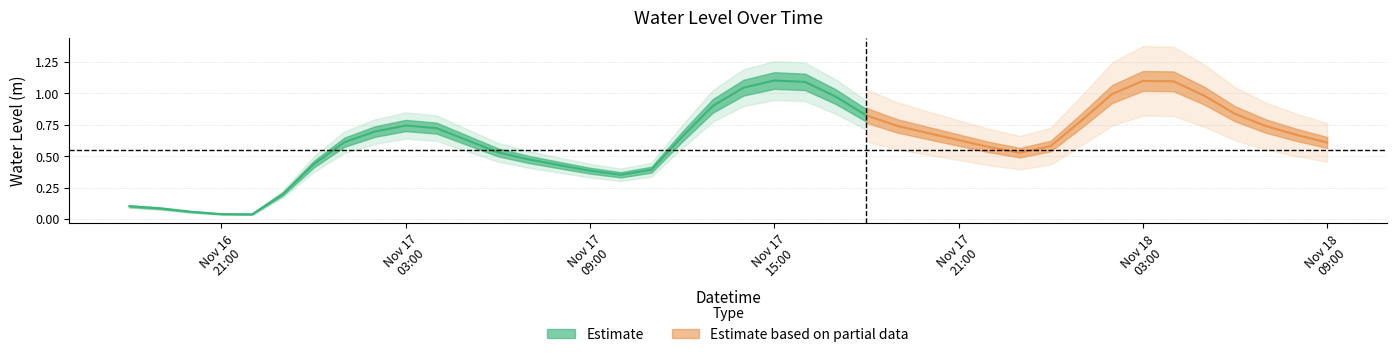

Rank the categories by value from highest to lowest.

2023-11-17 15:00:00, 2023-11-18 03:00:00, 2023-11-18 04:00:00, 2023-11-17 16:00:00, 2023-11-17 14:00:00, 2023-11-18 02:00:00, 2023-11-18 05:00:00, 2023-11-17 17:00:00, 2023-11-17 13:00:00, 2023-11-18 06:00:00, 2023-11-17 18:00:00, 2023-11-18 01:00:00, 2023-11-17 03:00:00, 2023-11-17 19:00:00, 2023-11-18 07:00:00, 2023-11-17 04:00:00, 2023-11-17 02:00:00, 2023-11-17 20:00:00, 2023-11-18 08:00:00, 2023-11-17 12:00:00, 2023-11-17 21:00:00, 2023-11-17 05:00:00, 2023-11-17 01:00:00, 2023-11-18 09:00:00, 2023-11-18 00:00:00, 2023-11-17 22:00:00, 2023-11-17 06:00:00, 2023-11-17 23:00:00, 2023-11-17 07:00:00, 2023-11-17 00:00:00, 2023-11-17 08:00:00, 2023-11-17 11:00:00, 2023-11-17 09:00:00, 2023-11-17 10:00:00, 2023-11-16 23:00:00, 2023-11-16 18:00:00, 2023-11-16 19:00:00, 2023-11-16 20:00:00, 2023-11-16 21:00:00, 2023-11-16 22:00:00